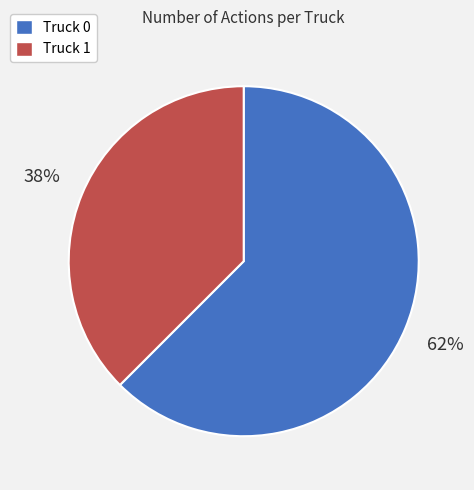

To the nearest percent, what is the combined percentage of Truck 0 and Truck 1?

100%